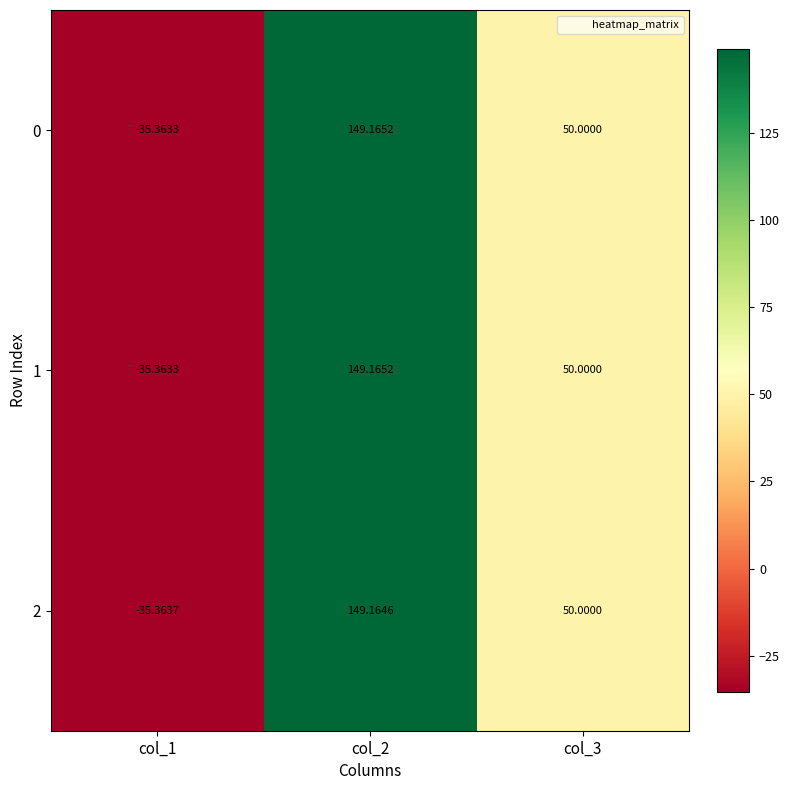

How many series are shown in this chart?

3